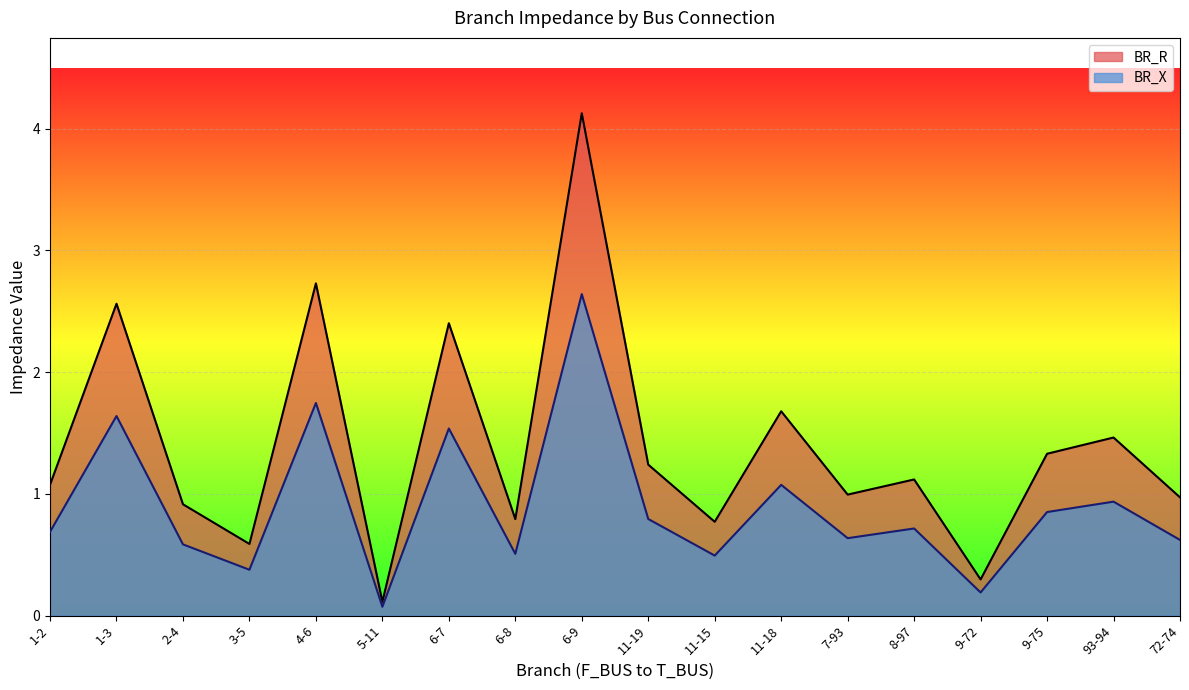

Between 1-3 and 2-4, which series saw the biggest shift?

BR_R